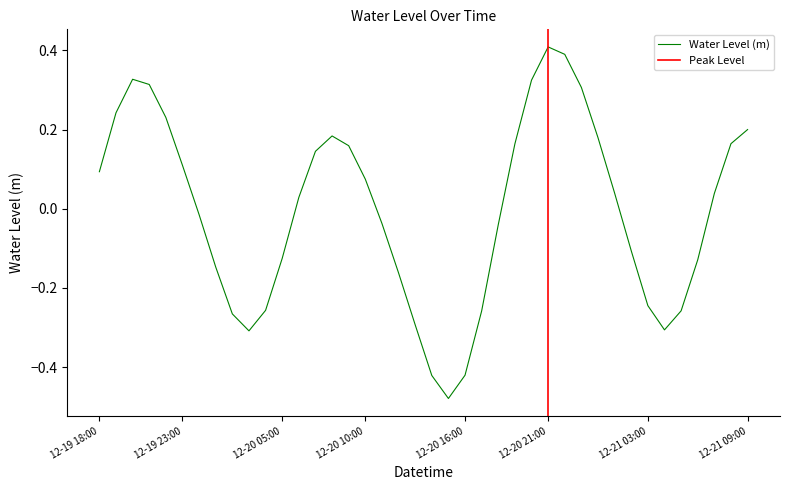

True or false: Water Level (m) has a value of 0.3 at 12-21 09:00.

False